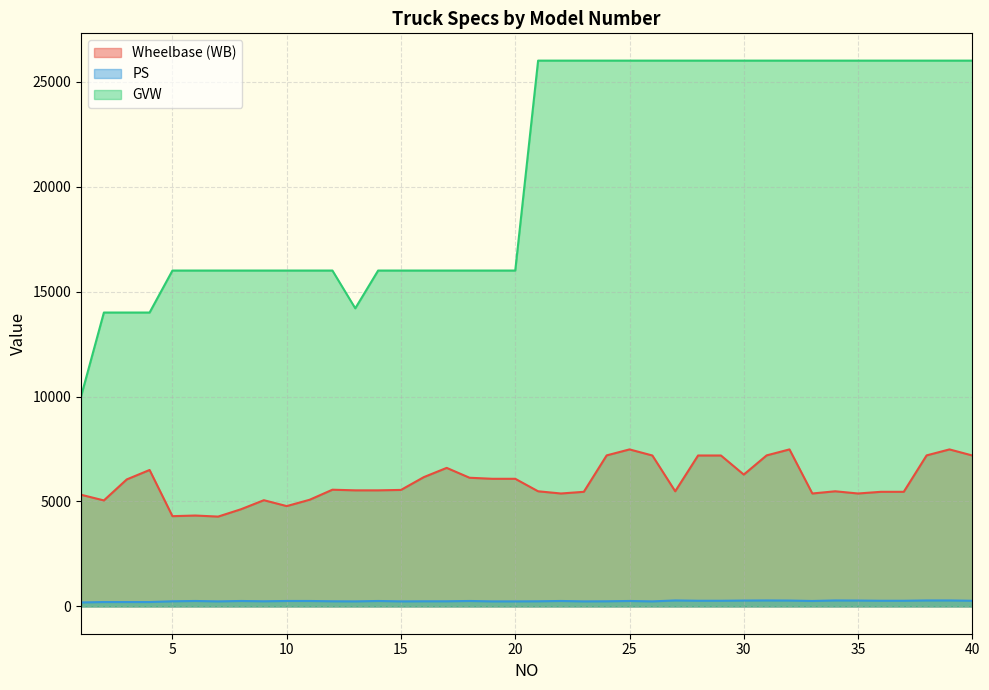

The GVW series shows 12609 at 29. True or false?

False